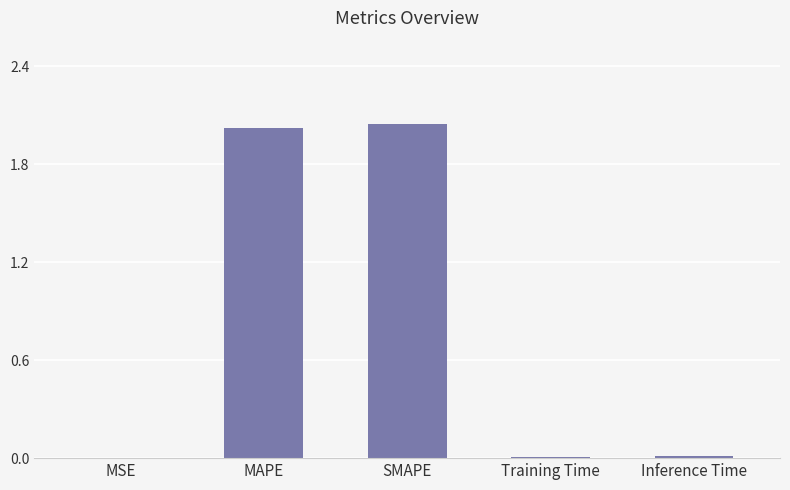

Between Training Time and SMAPE, which is larger?

SMAPE